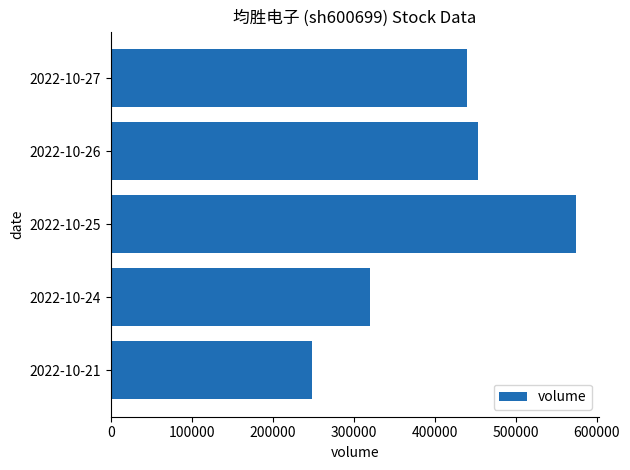

The value at 2022-10-25 is 574245. True or false?

True